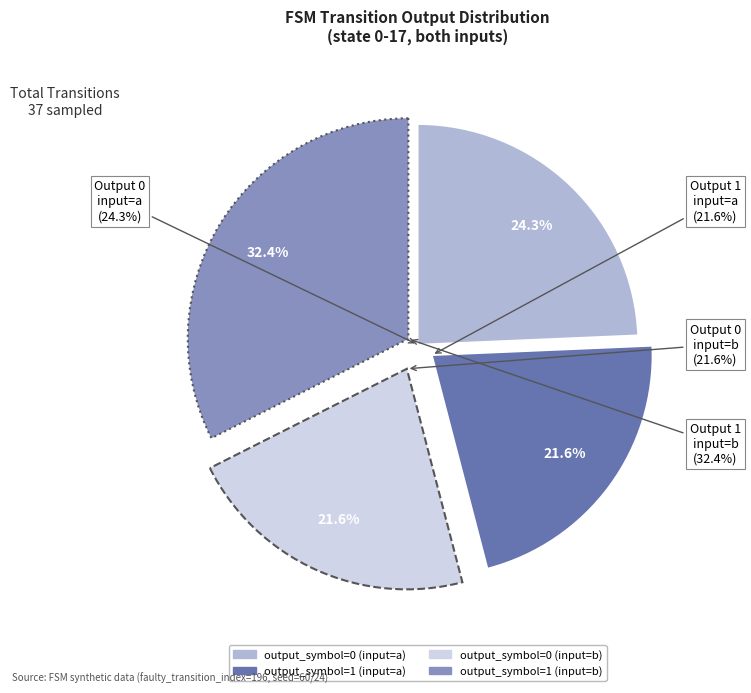

Is it true that output_symbol=1 (input=b) is 32% of the pie?

True